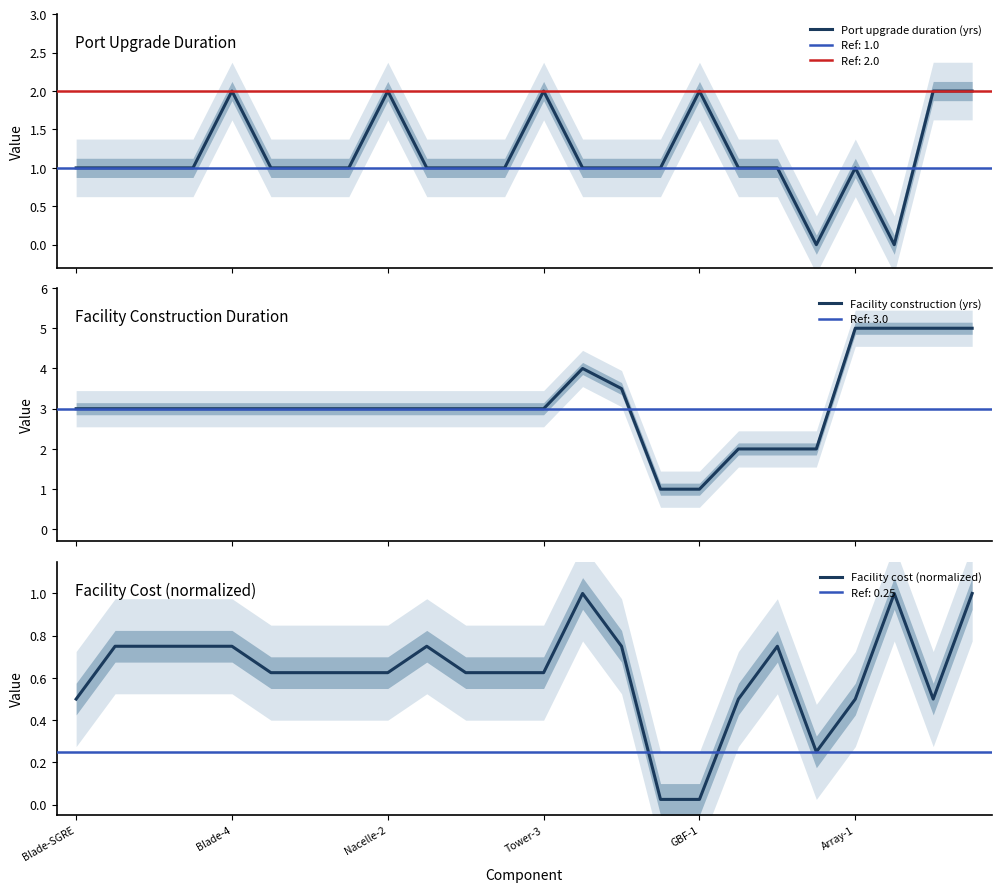

How many values in the Facility construction (yrs) series exceed 3?

6